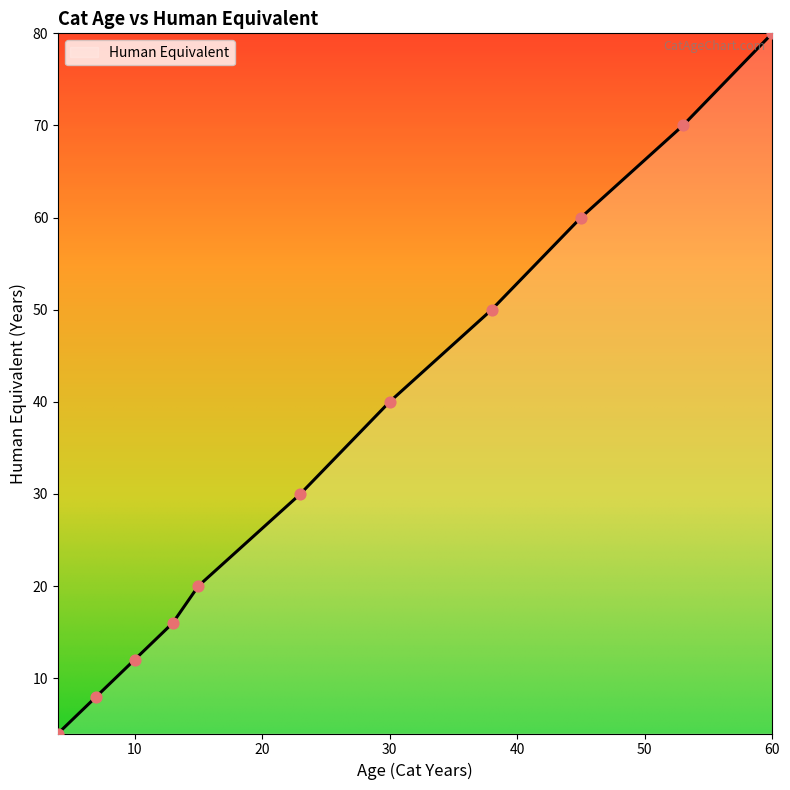

What is the maximum value shown in the chart?

80